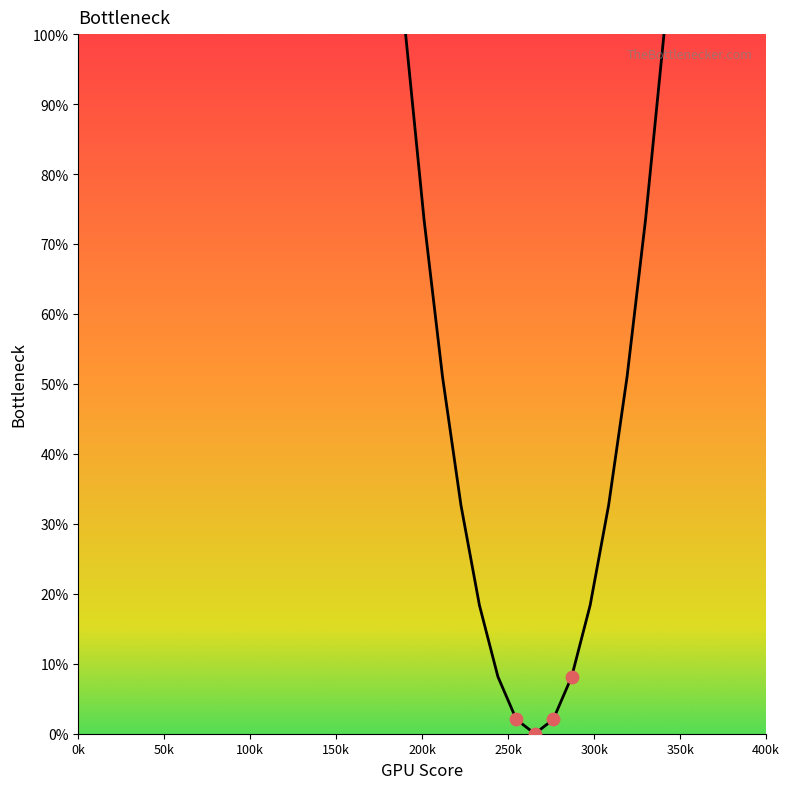

What is the difference between the maximum and minimum values?

100.0